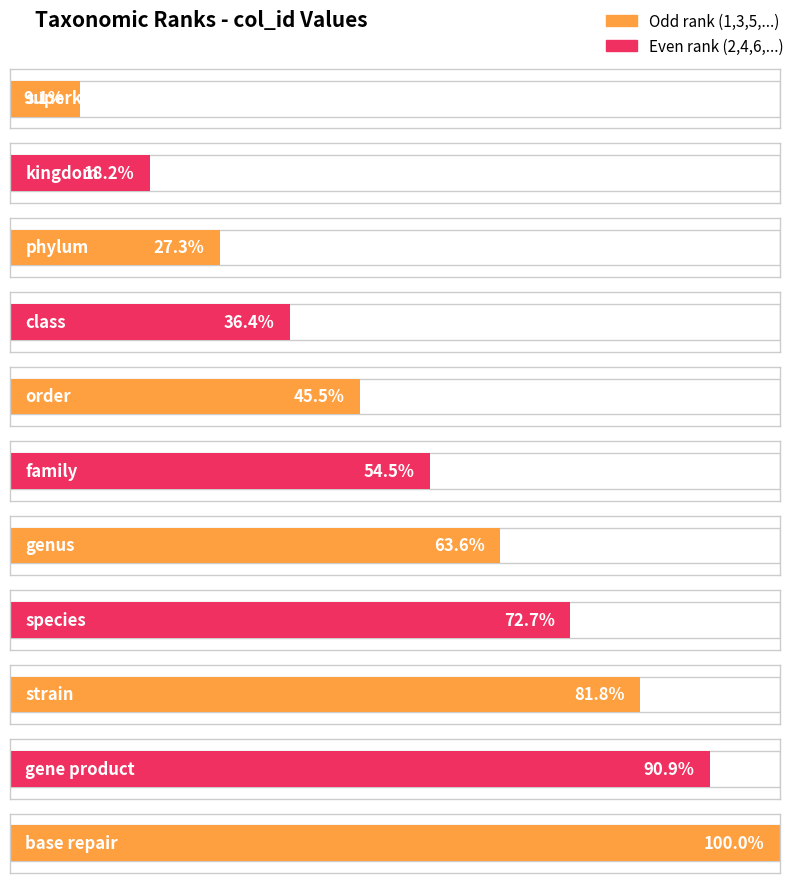

Count the number of values greater than 6.

5